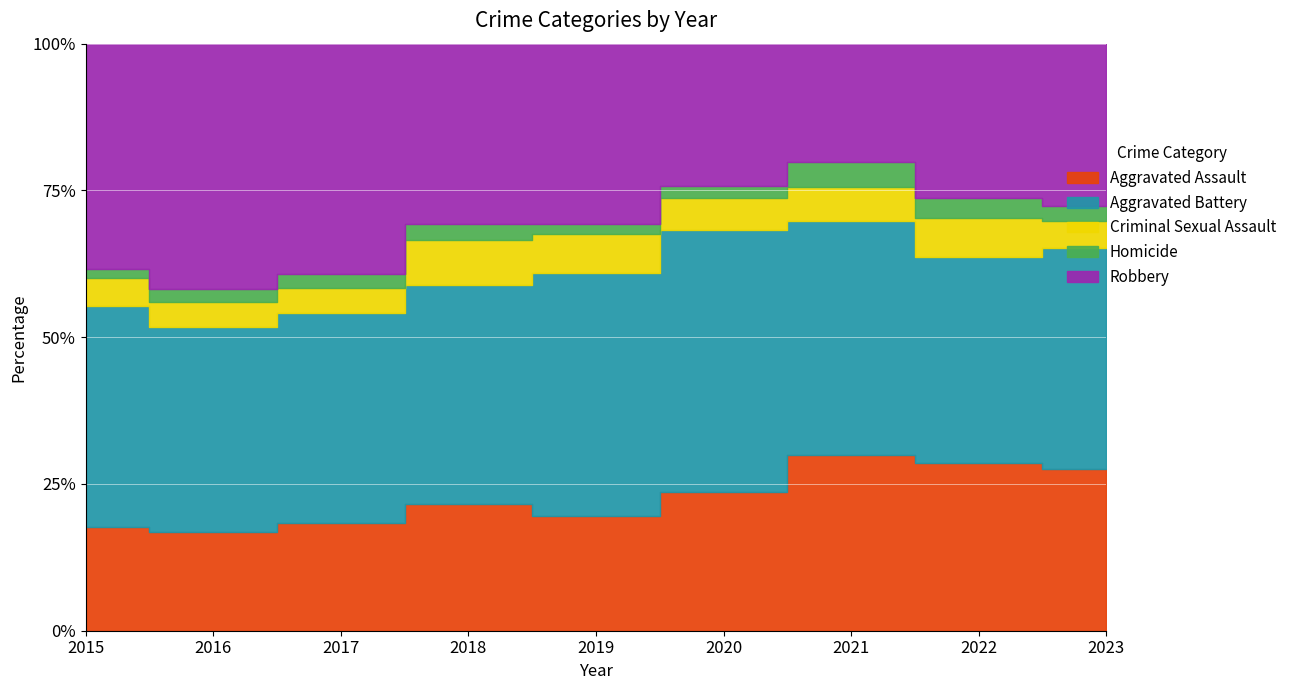

At which category is the sum across all series the highest?

2017